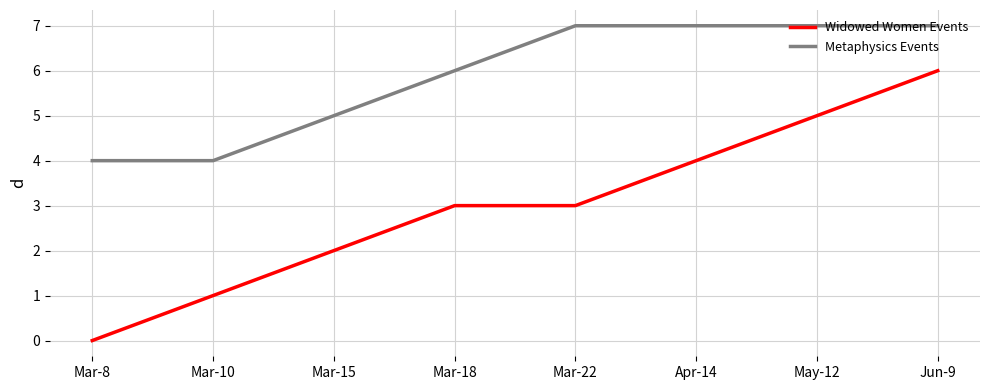

Which label corresponds to the smallest value in the chart?

Mar-8